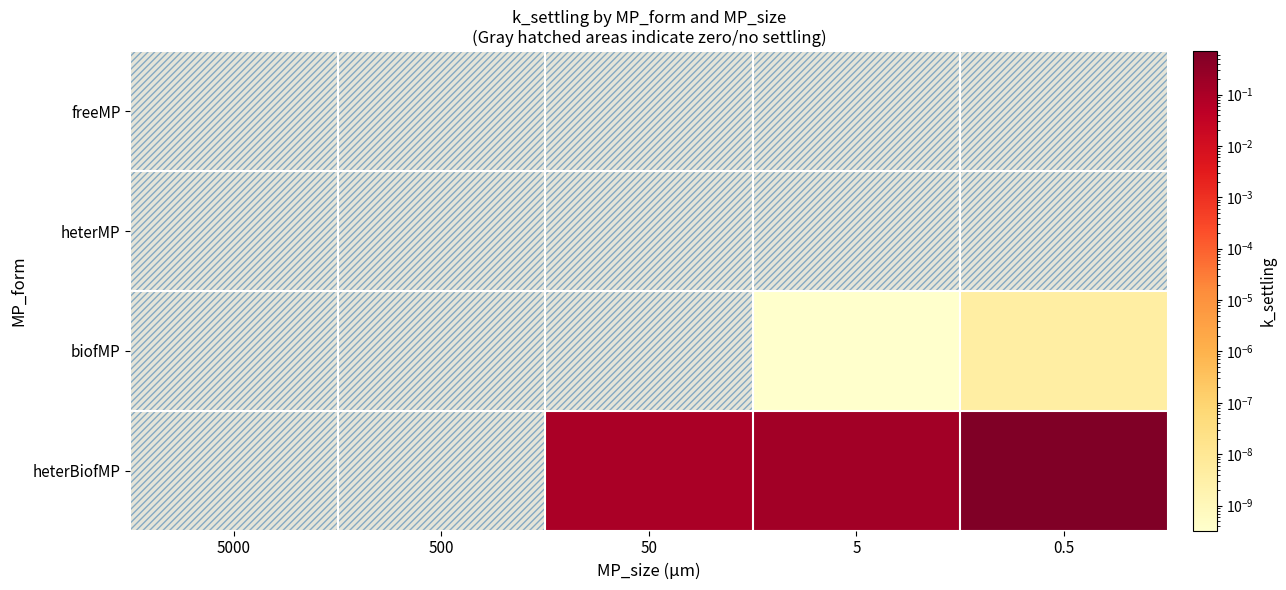

Rank the series by their maximum value, from lowest to highest.

freeMP, heterMP, biofMP, heterBiofMP